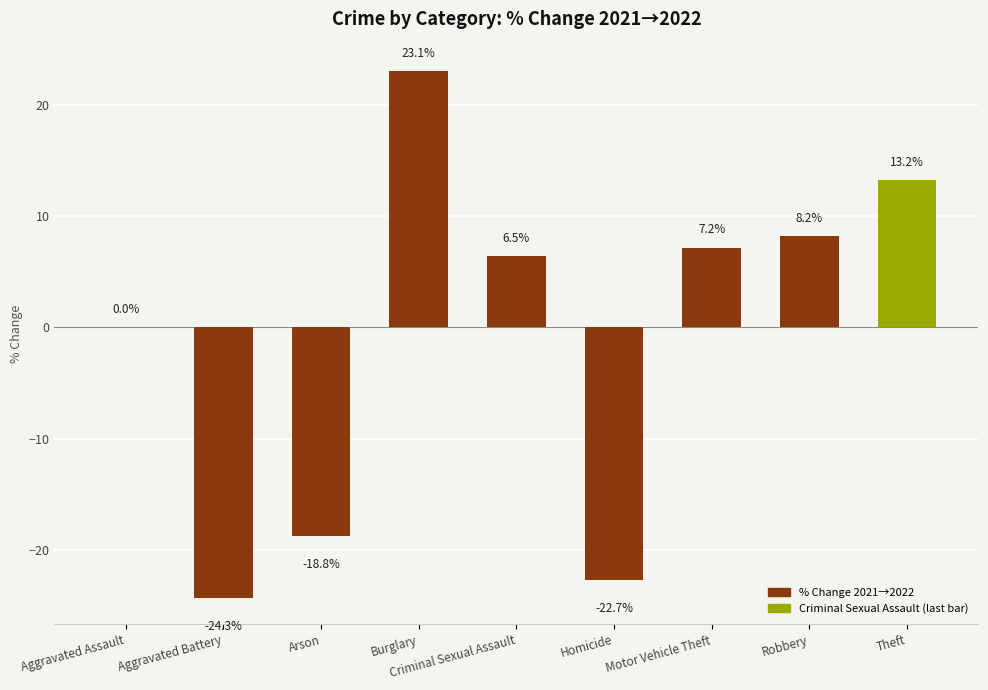

The value at Homicide is -22.7. True or false?

True